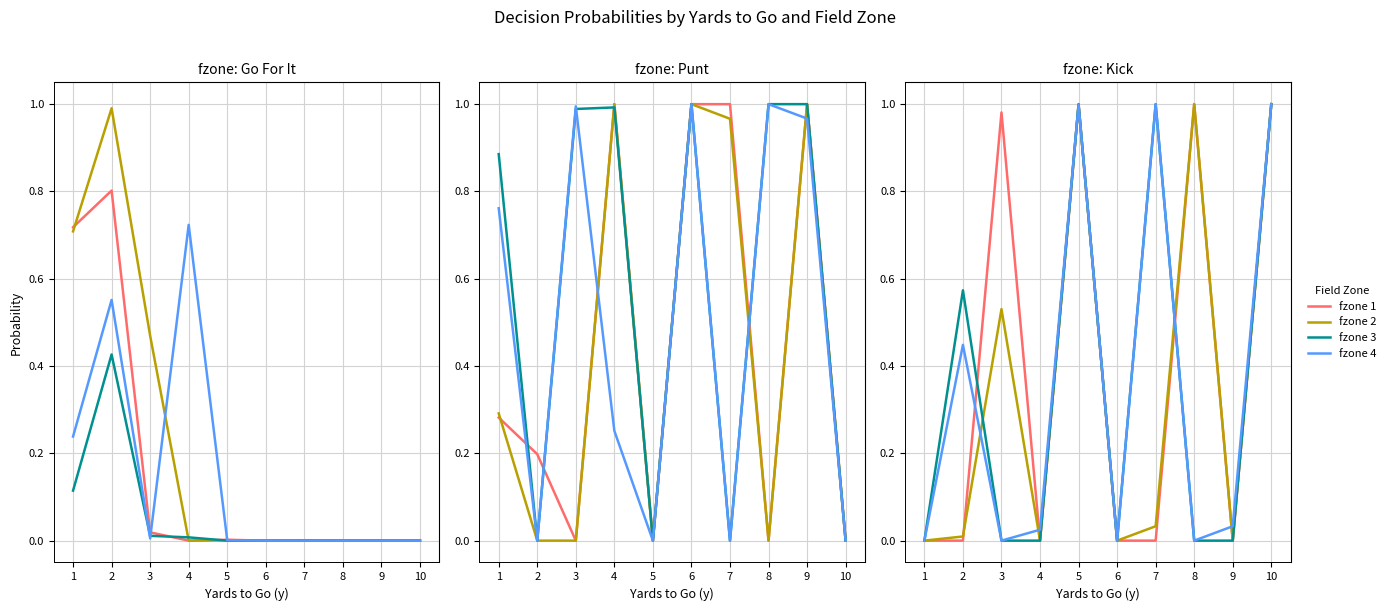

Which series has the largest total across all categories?

fzone 1